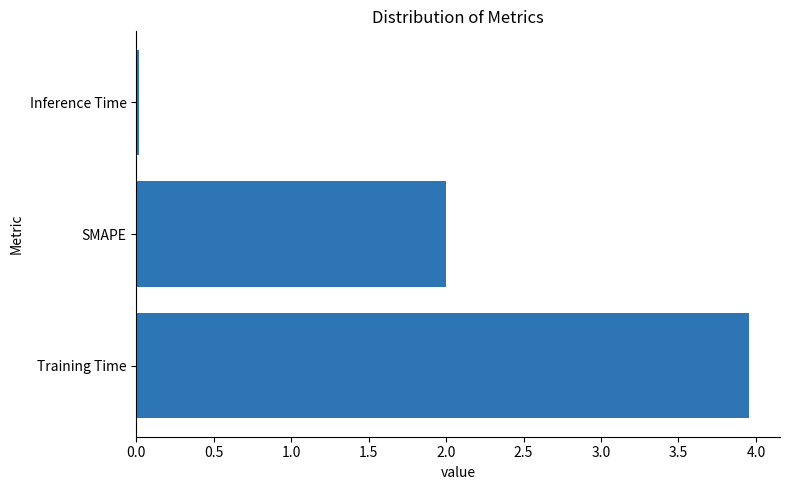

True or false: the data shows 0.0 at Inference Time.

True